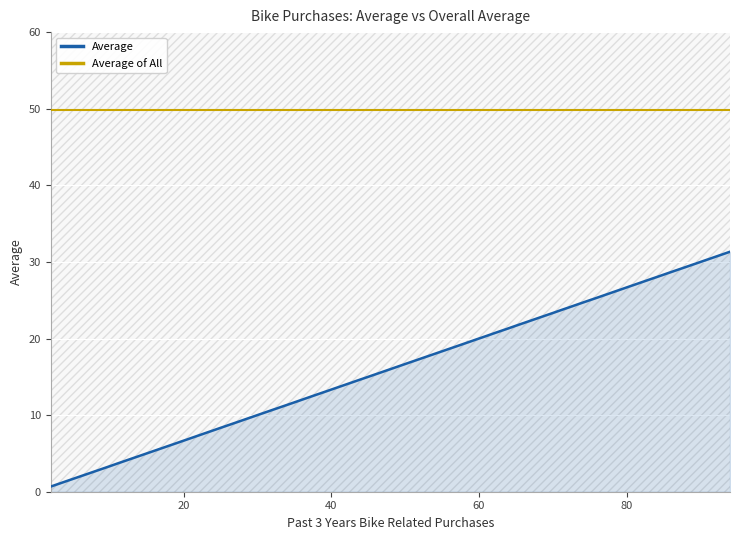

Reading left to right, what are all the values shown in this chart?

Average: 0.7	1.7	3.3	3.7	3.7	6.3	7.7	8.7	9.0	10.7	11.3	12.7	13.0	14.7	14.7	15.0	16.0	16.0	16.7	19.3	20.0	20.3	20.7	21.3	21.3	21.7	23.0	23.3	23.7	23.7	24.0	24.7	25.3	26.0	27.7	28.0	28.7	29.3	29.3	31.3
Average of All: 49.8	49.8	49.8	49.8	49.8	49.8	49.8	49.8	49.8	49.8	49.8	49.8	49.8	49.8	49.8	49.8	49.8	49.8	49.8	49.8	49.8	49.8	49.8	49.8	49.8	49.8	49.8	49.8	49.8	49.8	49.8	49.8	49.8	49.8	49.8	49.8	49.8	49.8	49.8	49.8